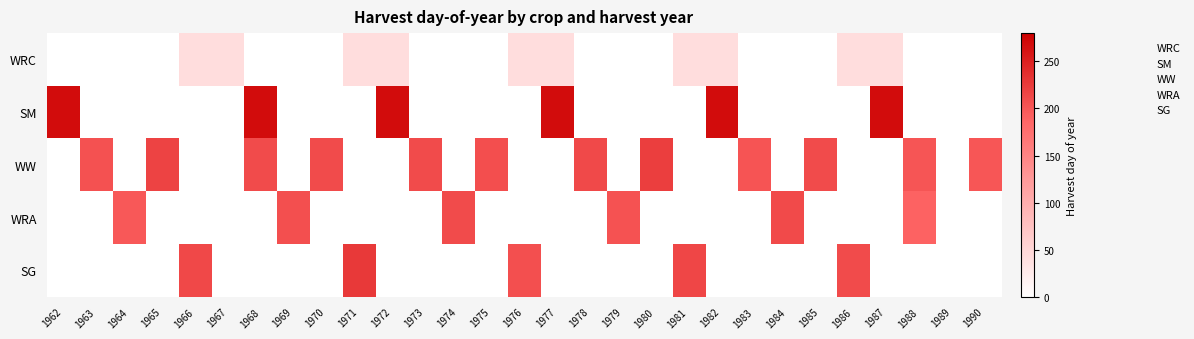

Count the number of categories in the chart.

29